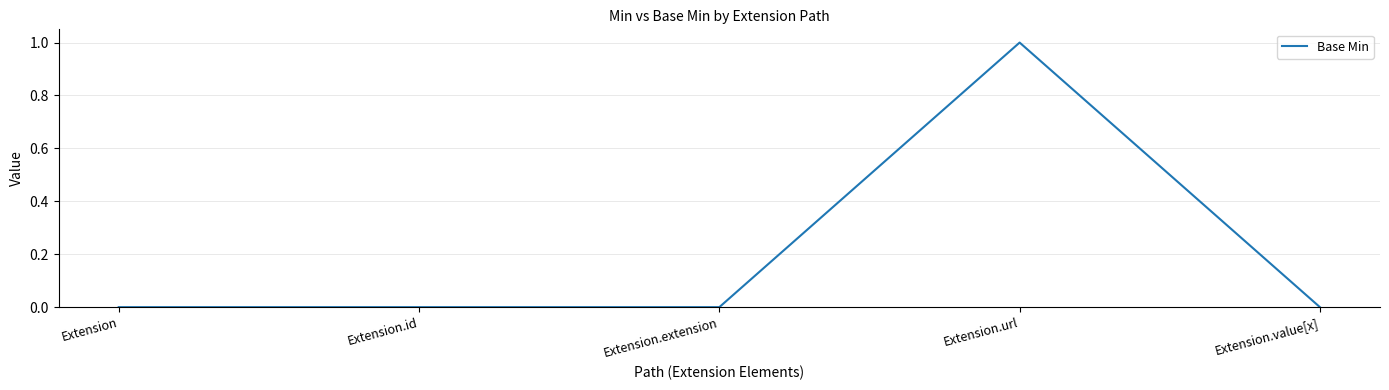

Is it true that the value at Extension.id is 1?

False